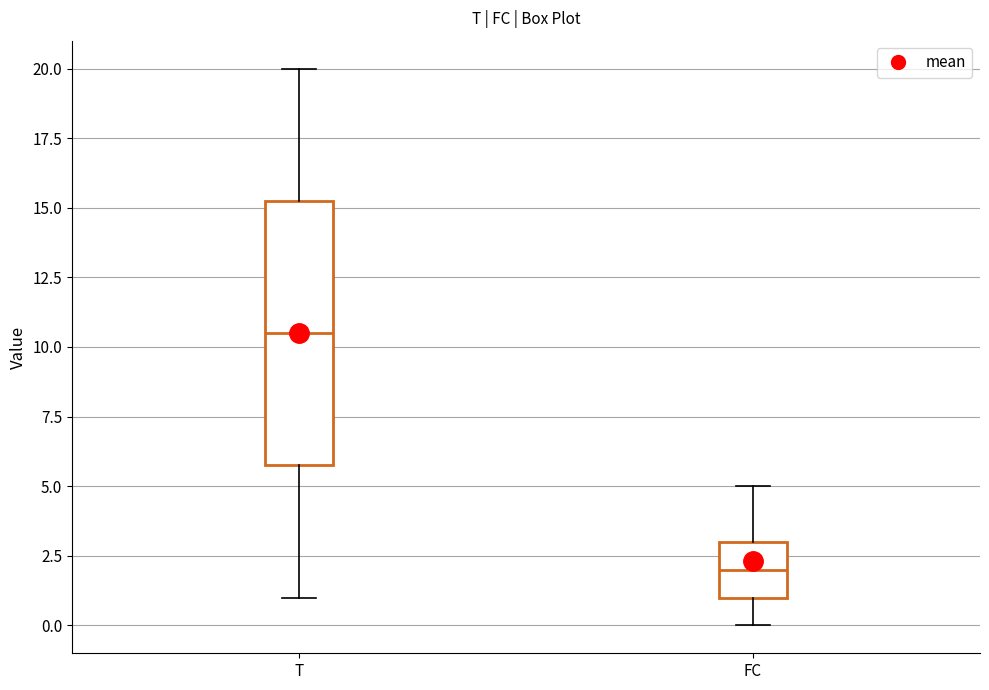

Reading left to right, transcribe this box plot: for each box, give where its median line is, the range the box spans, and where its two whiskers end, as read against the y-axis. The values are not printed on the chart, so give them approximately, as read against the axis.

T: median 10.5, box 6.0 to 15.5, whiskers 1.0 to 20.0
FC: median 2.0, box 1.0 to 3.0, whiskers 0.0 to 5.0